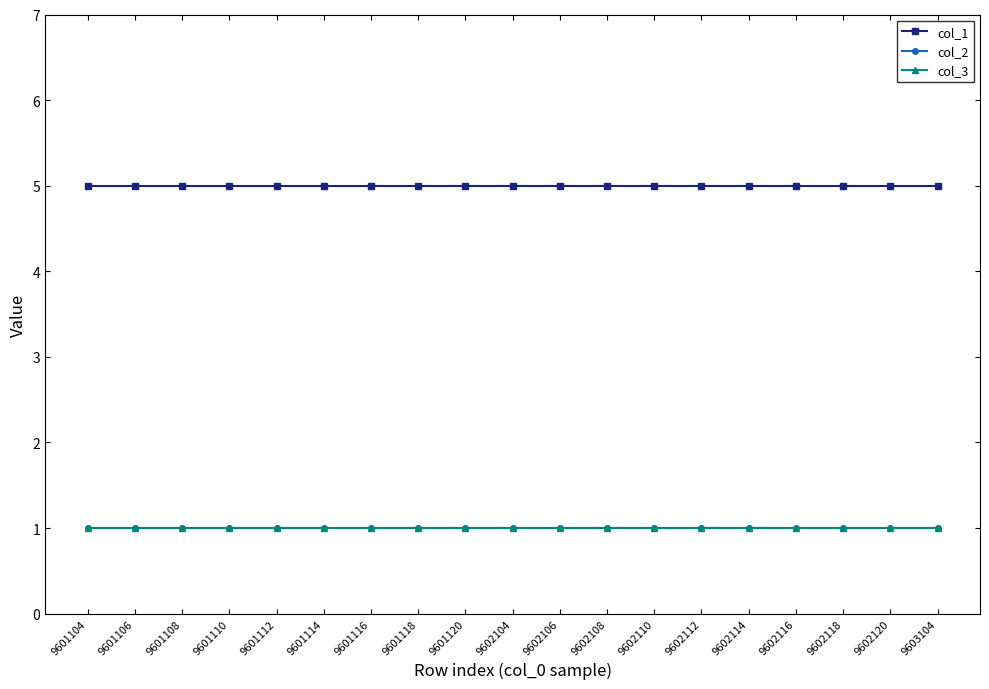

Does the chart have visible grid lines?

No